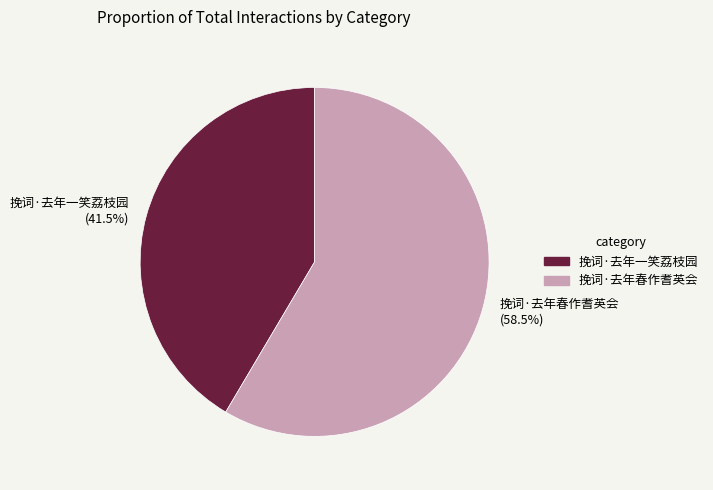

Approximately how many times larger is the value at 挽词·去年春作耆英会 compared to 挽词·去年一笑荔枝园?

1.4